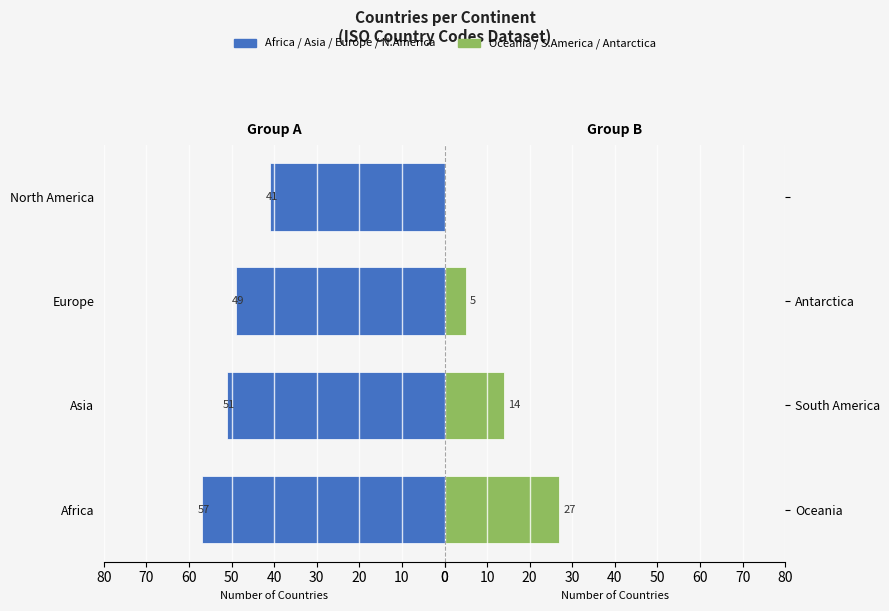

How many data points in Left Group are less than 51?

2